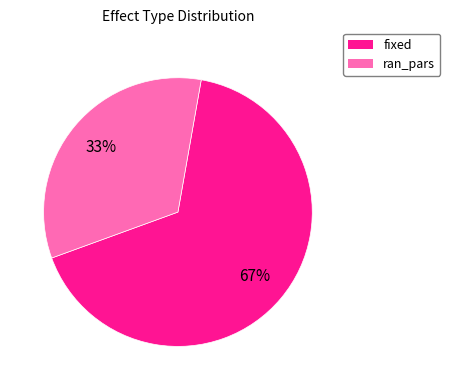

Between fixed and ran_pars, which is larger?

fixed